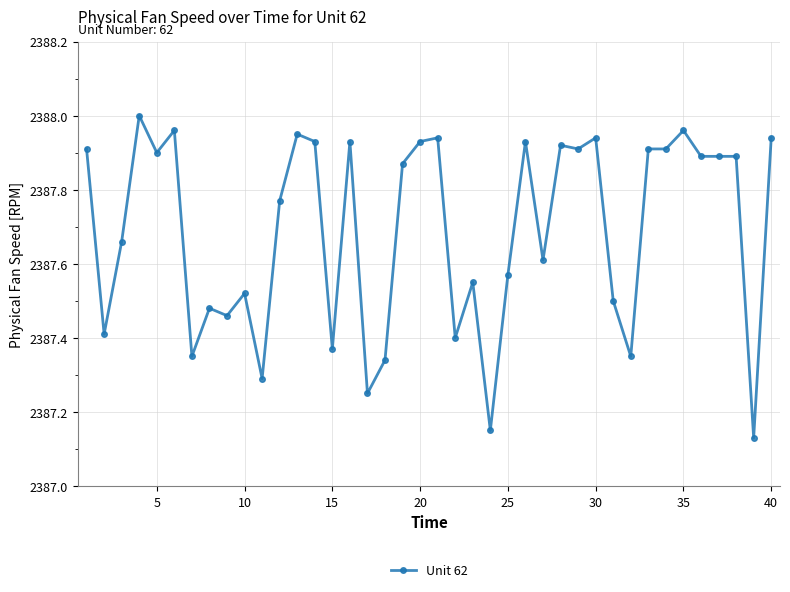

What is the difference between the maximum and minimum values?

0.9